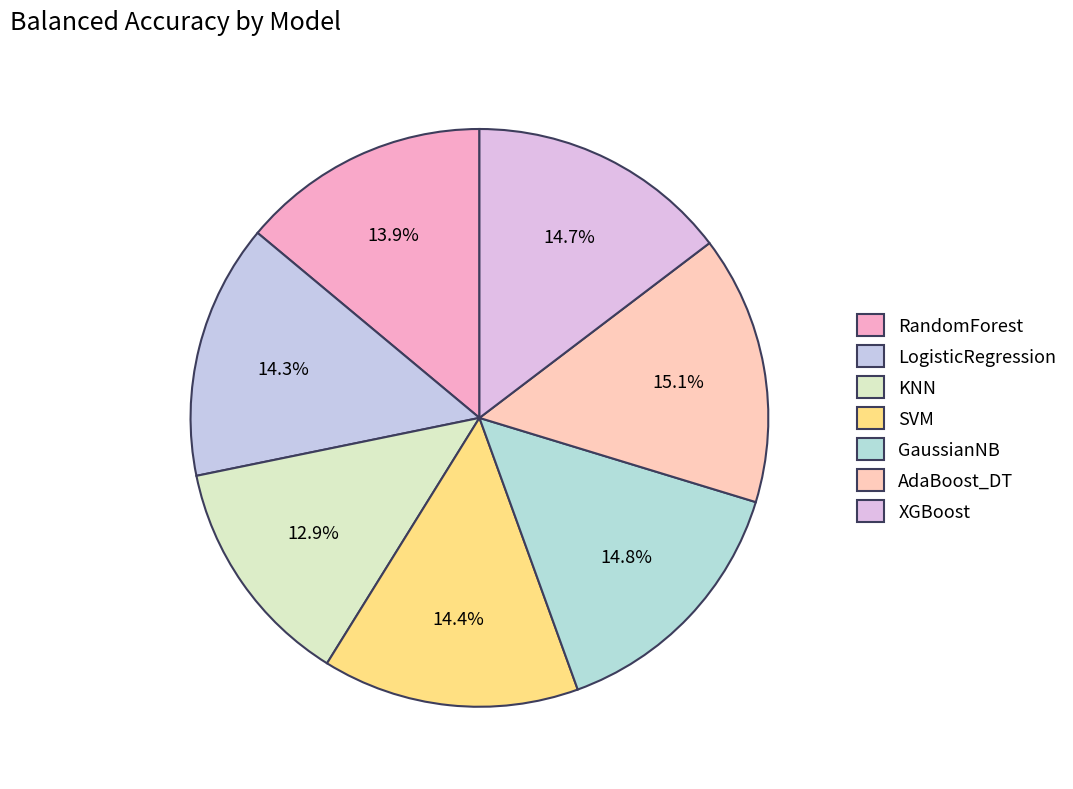

To the nearest percent, what is the difference between the KNN and RandomForest slice percentages?

1%